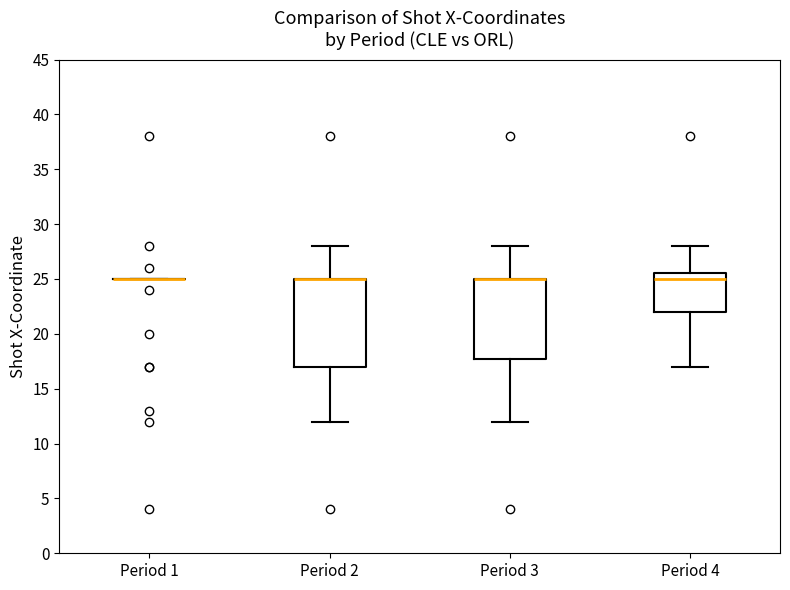

Reading left to right, read every box against the y-axis: the position of its median line, the range the box covers, and the ends of its whiskers. The values are not printed on the chart, so give them approximately, as read against the axis.

Period 1: box collapsed to a line at 25.0, whiskers 25.0 to 25.0
Period 2: median 25.0 (drawn on the box's upper edge), box 17.0 to 25.0, whiskers 12.0 to 28.0
Period 3: median 25.0 (drawn on the box's upper edge), box 18.0 to 25.0, whiskers 12.0 to 28.0
Period 4: median 25.0, box 22.0 to 25.5, whiskers 17.0 to 28.0